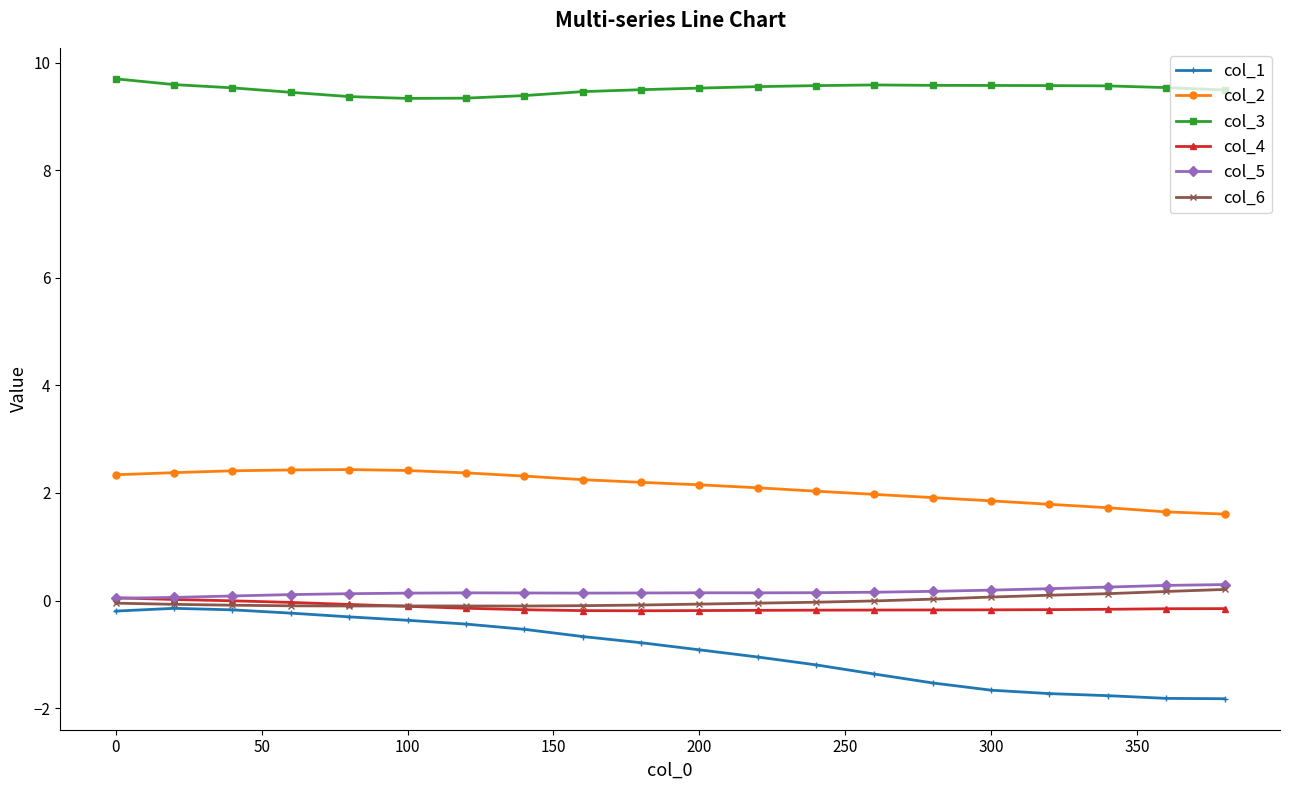

What is the value of the col_2 point at the 17th from the left?

1.8